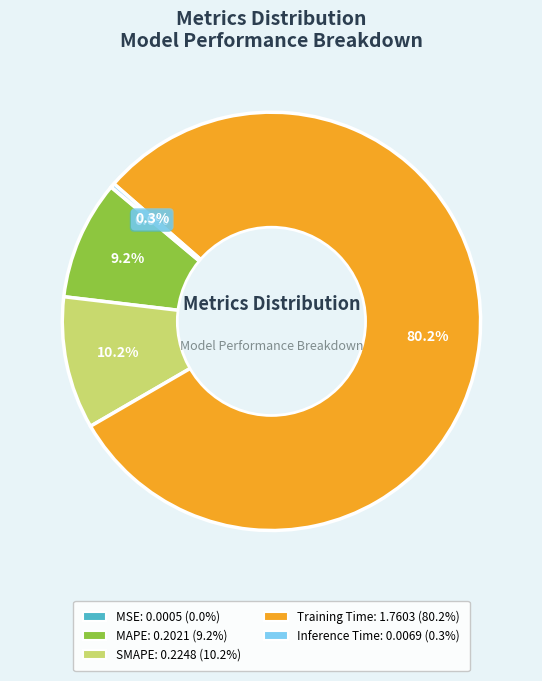

Do SMAPE and MAPE together represent more than half of the pie?

No